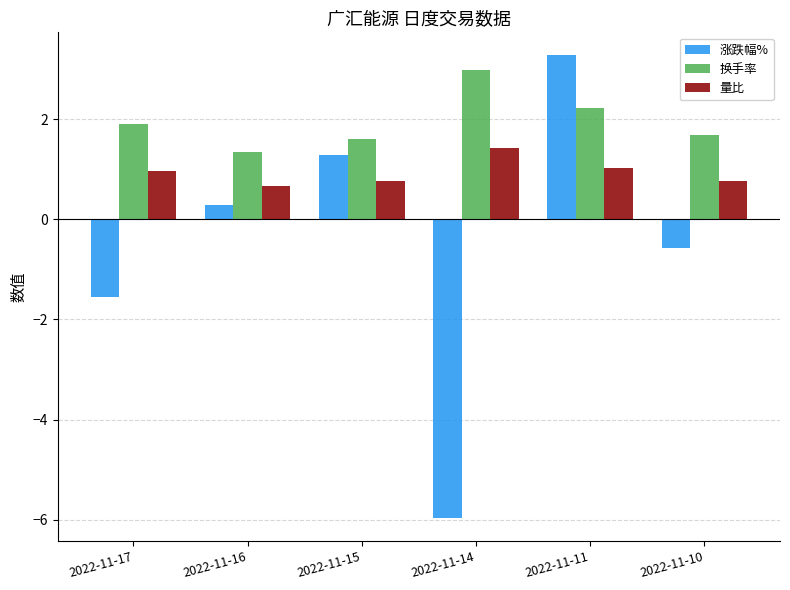

The 换手率 series shows 1.7 at 2022-11-10. True or false?

True